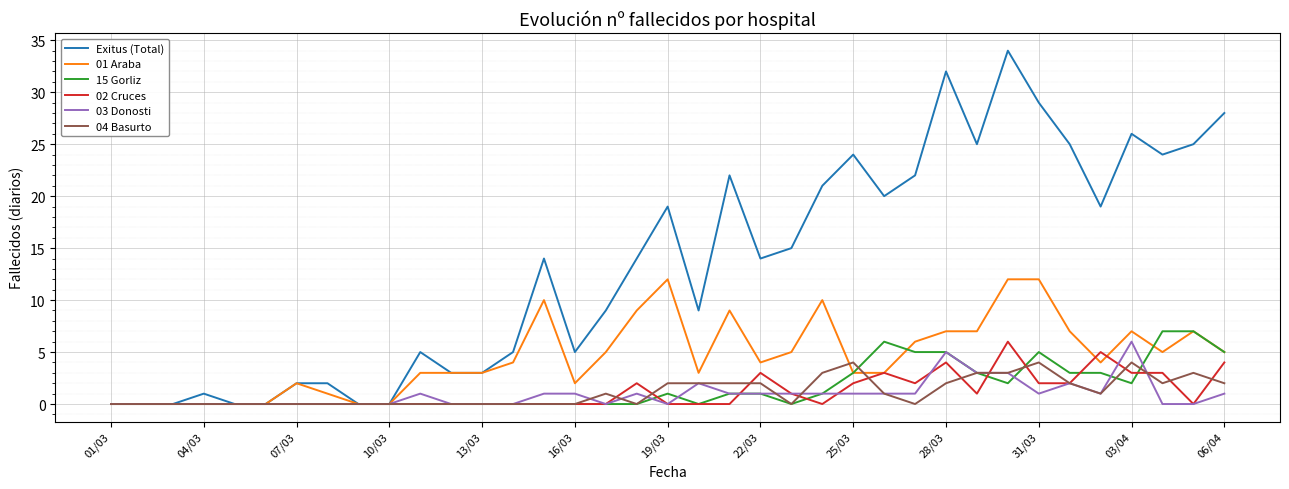

Which series has the largest total across all categories?

Exitus (Total)